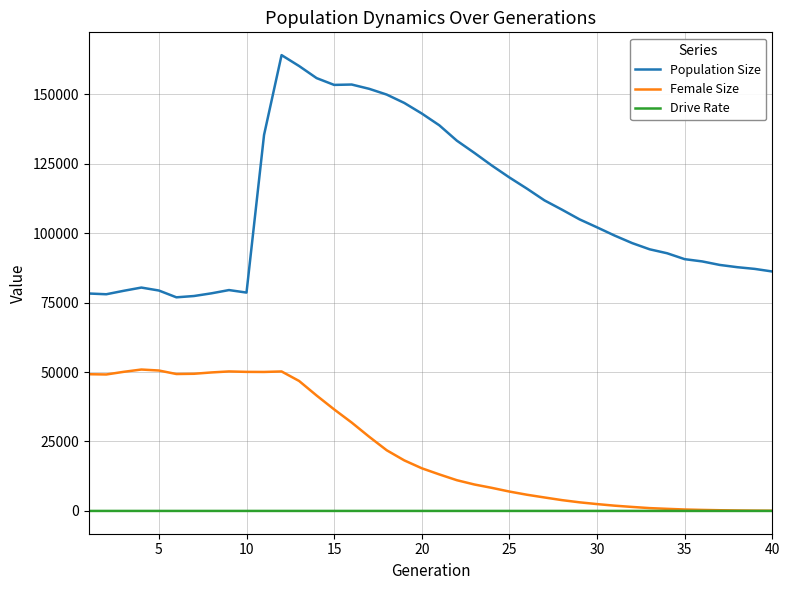

Rank the series by their maximum value, from highest to lowest.

Population Size, Female Size, Drive Rate